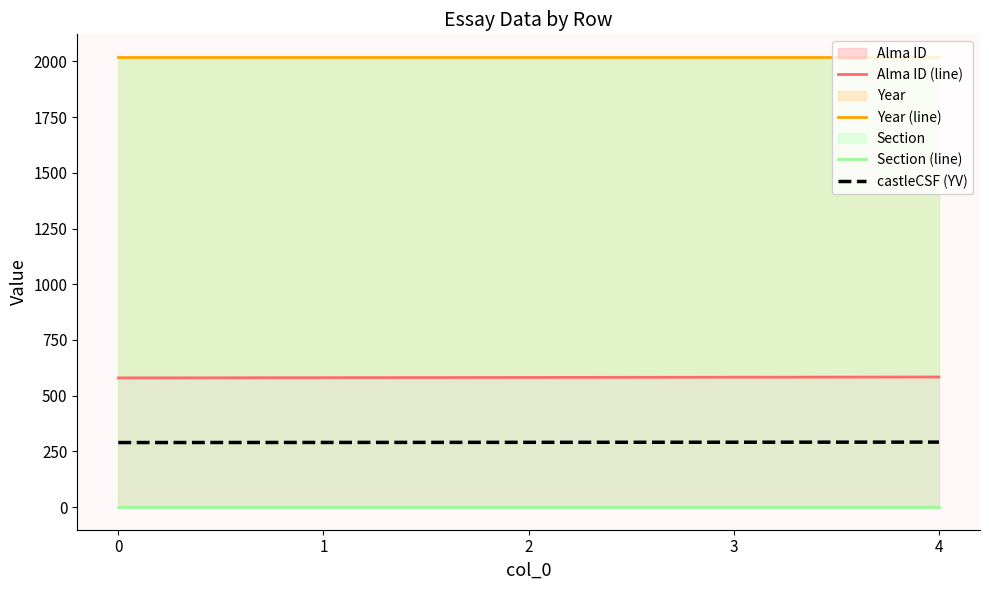

At how many categories does at least one series exceed 982?

5